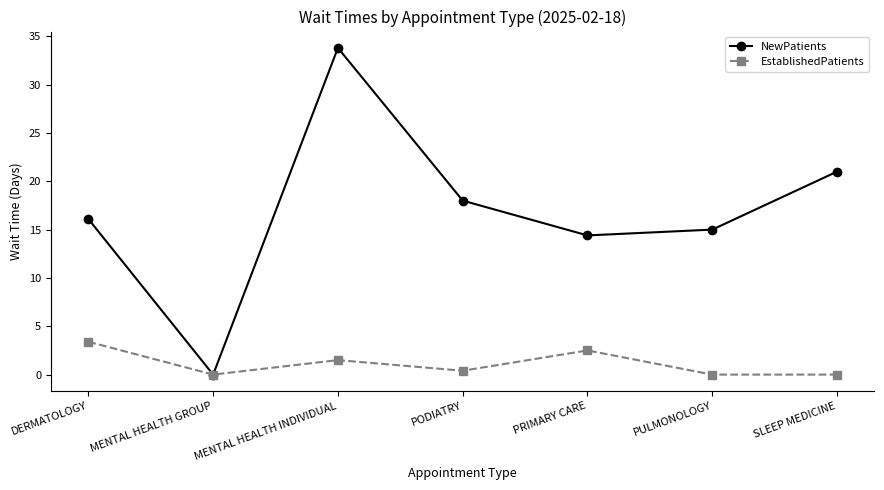

How many values in the NewPatients series are below 16?

3